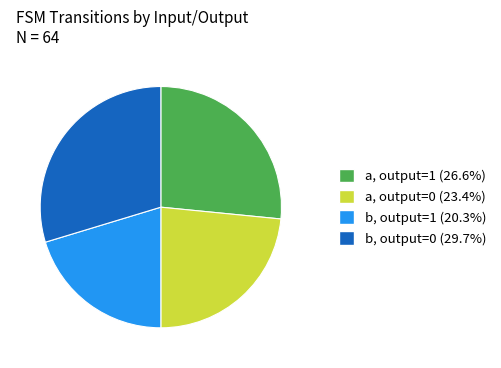

Between b, output=1 and a, output=1, which is larger?

a, output=1